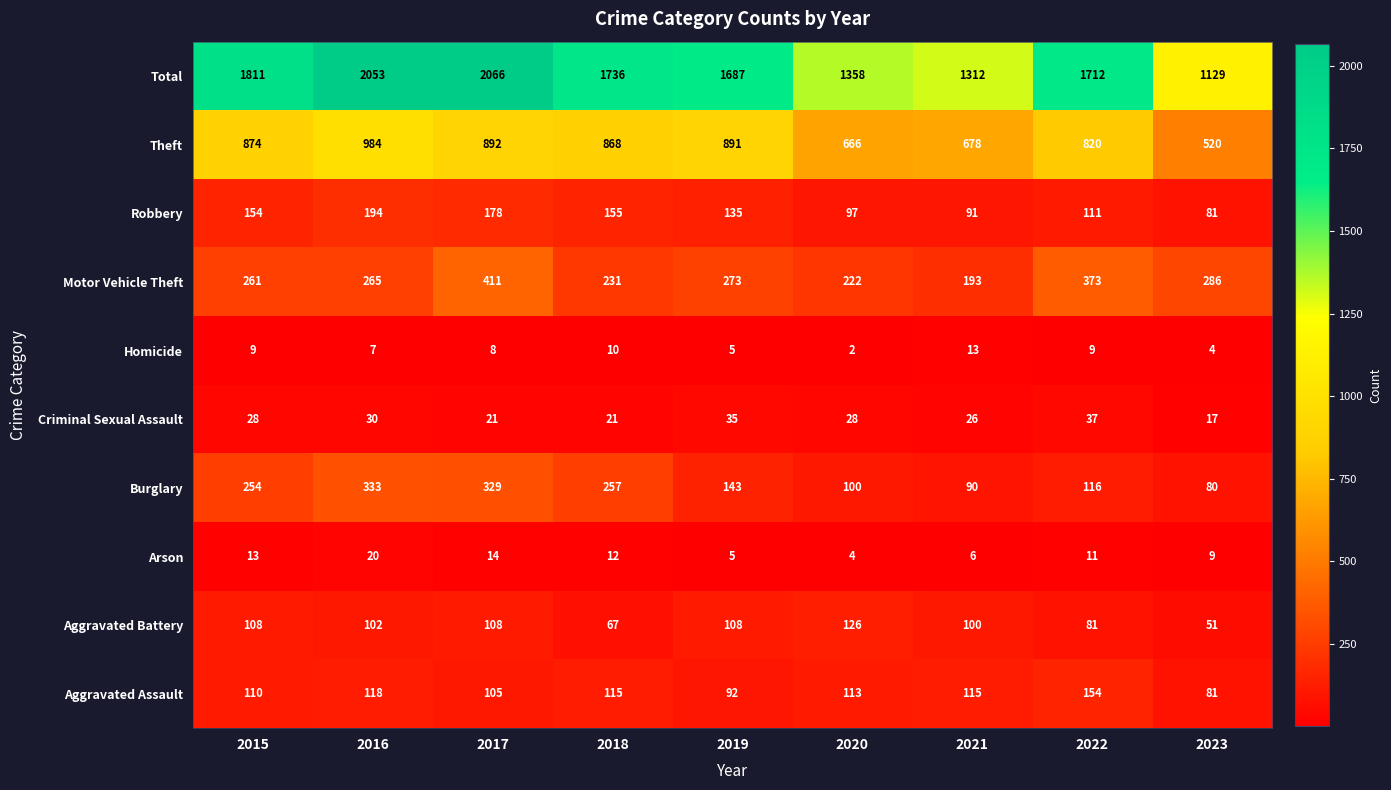

What is the spread (max minus min) of values at 2015?

1802